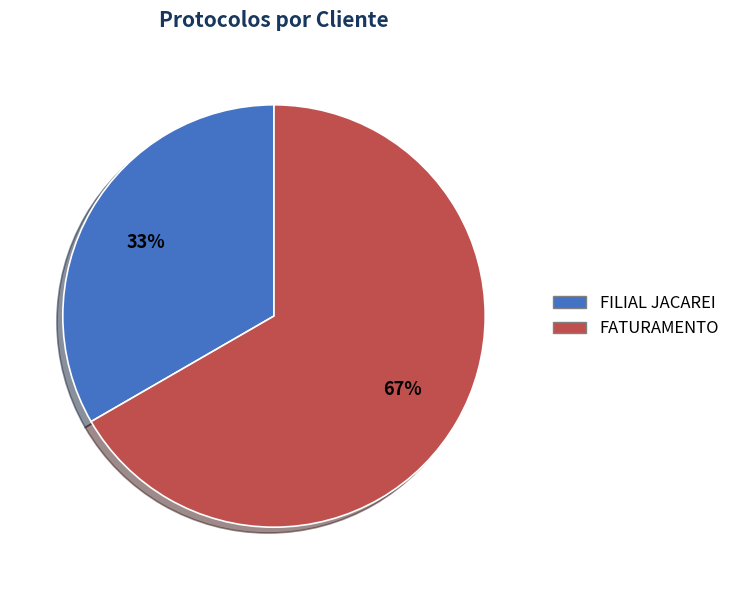

Do FILIAL JACAREI and FATURAMENTO together represent more than half of the pie?

Yes